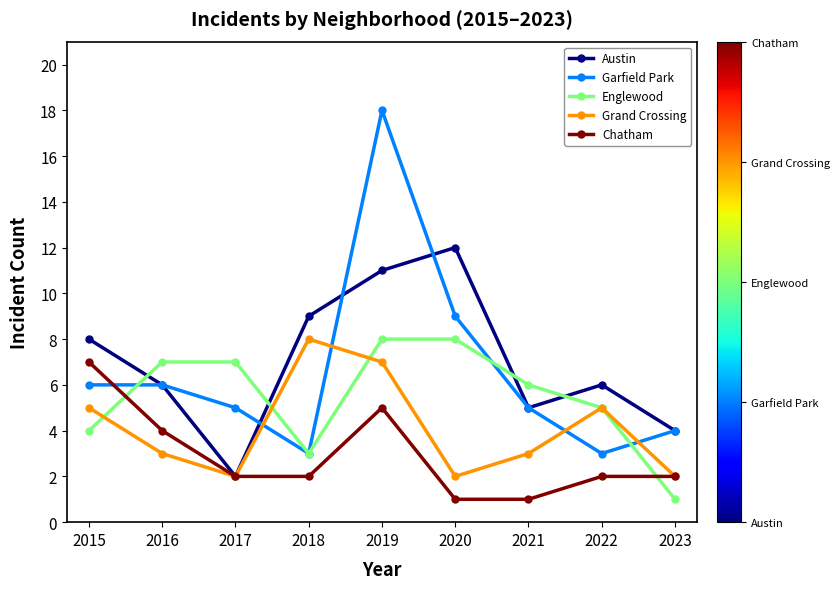

Reading left to right, list all the values displayed in this chart.

Austin: 8	6	2	9	11	12	5	6	4
Garfield Park: 6	6	5	3	18	9	5	3	4
Englewood: 4	7	7	3	8	8	6	5	1
Grand Crossing: 5	3	2	8	7	2	3	5	2
Chatham: 7	4	2	2	5	1	1	2	2